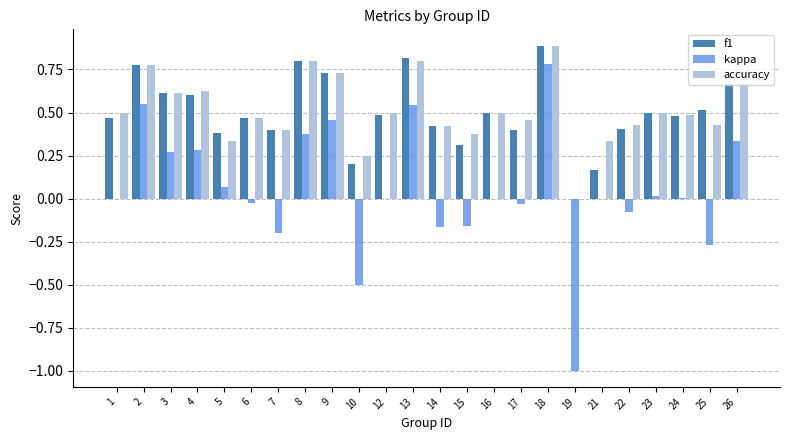

Which series changed the most between 2 and 24?

kappa